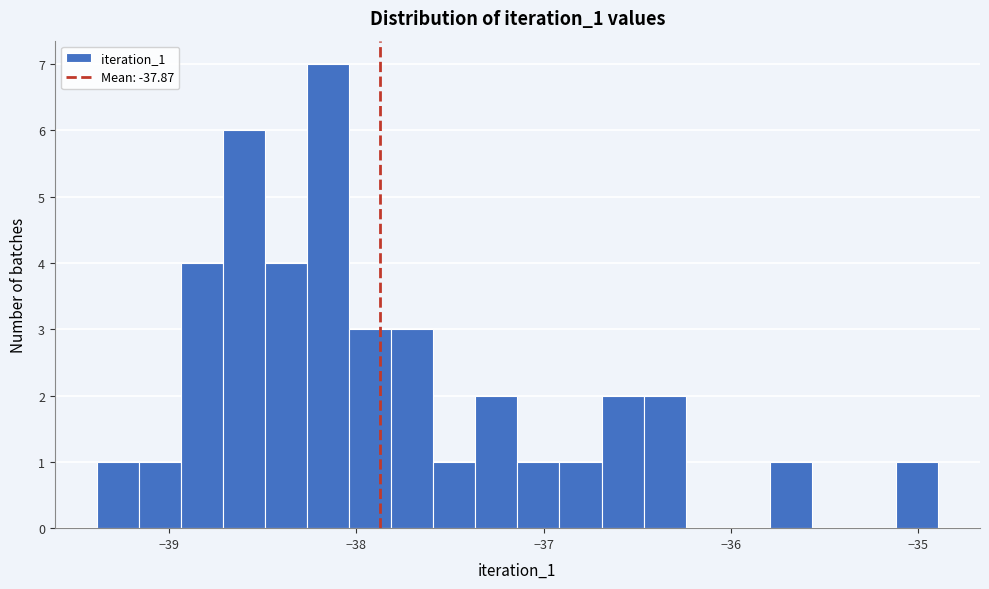

Read against the x-axis, roughly where is the centre of the tallest bar?

-38.2